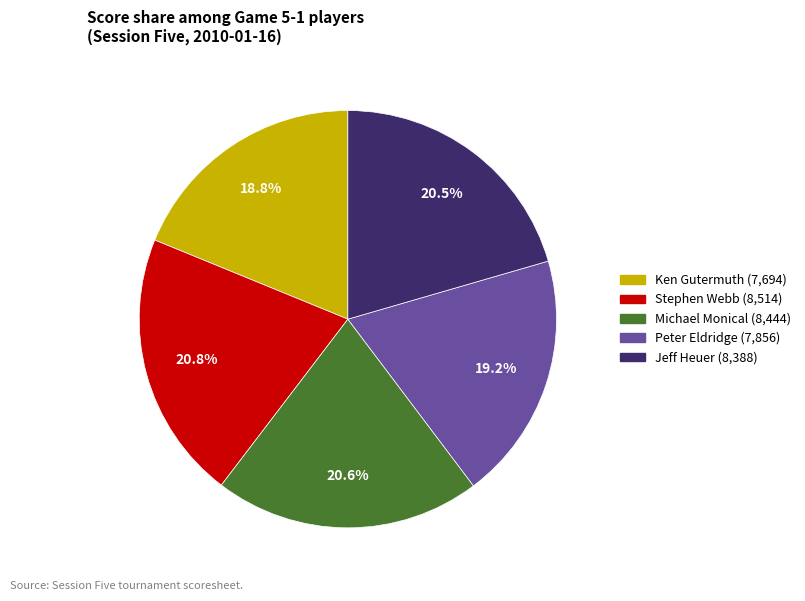

Is it true that Michael Monical is 35% of the pie?

False